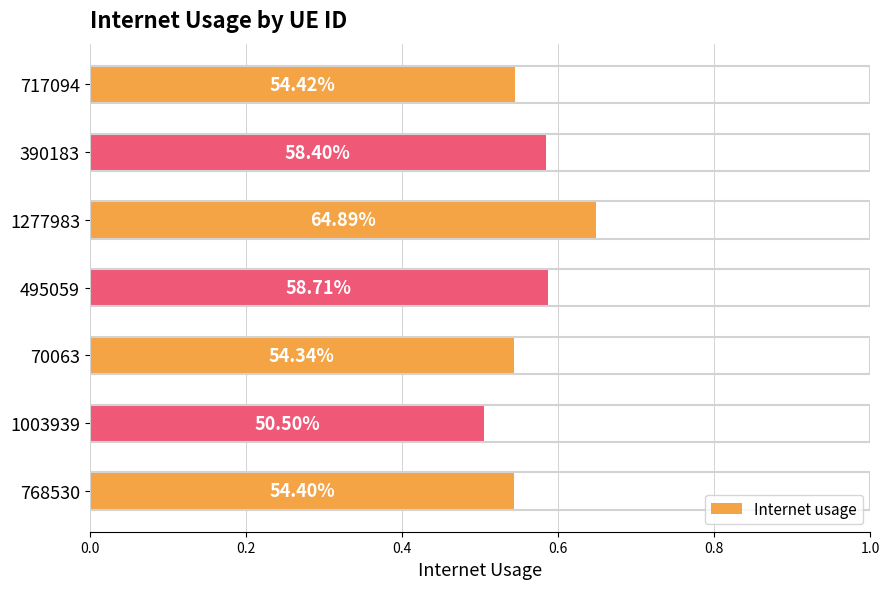

Are the bars horizontal?

Yes